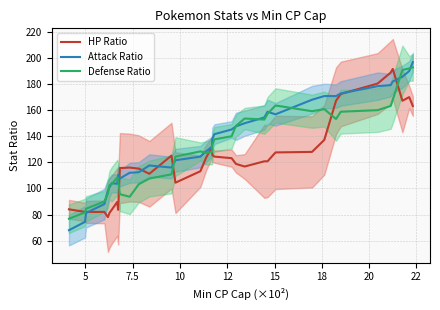

What is the difference between the maximum and minimum values in the Attack Ratio series?

128.8